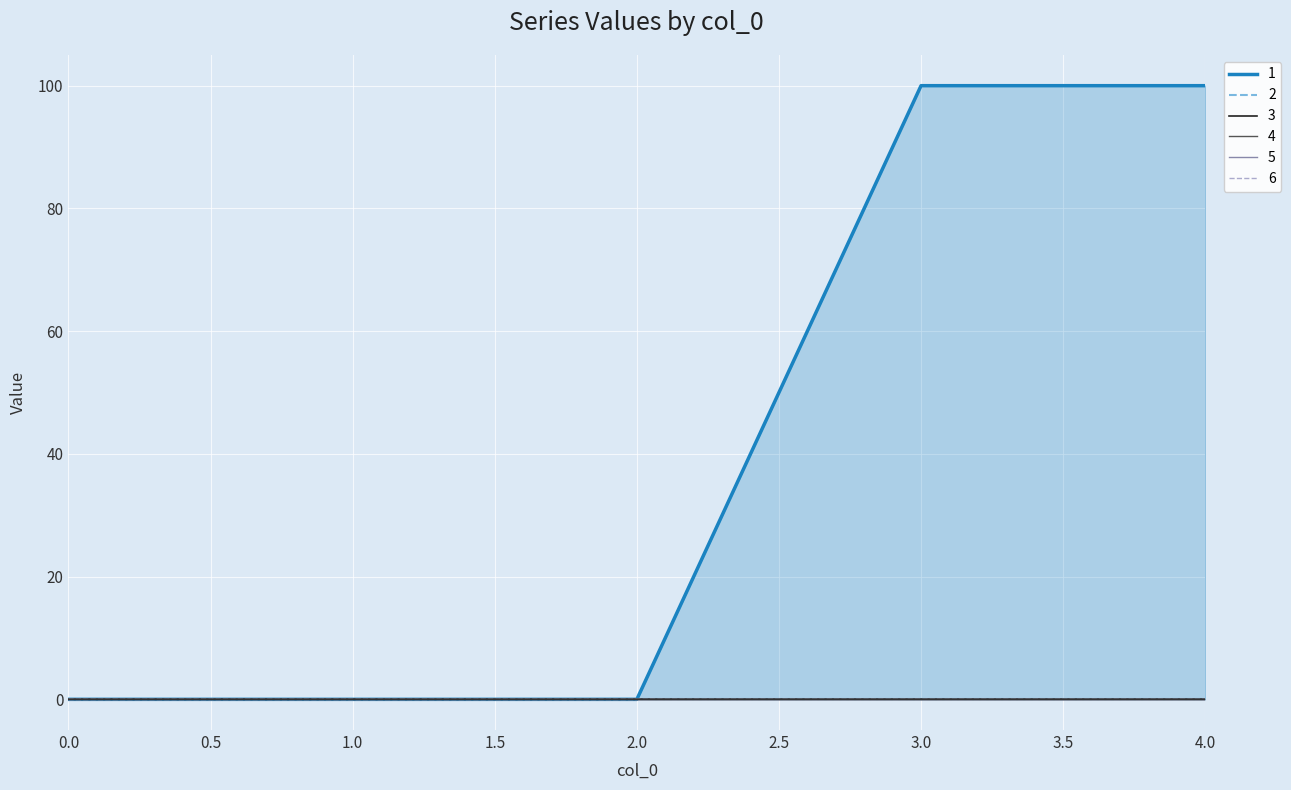

At which category is the sum across all series the highest?

3